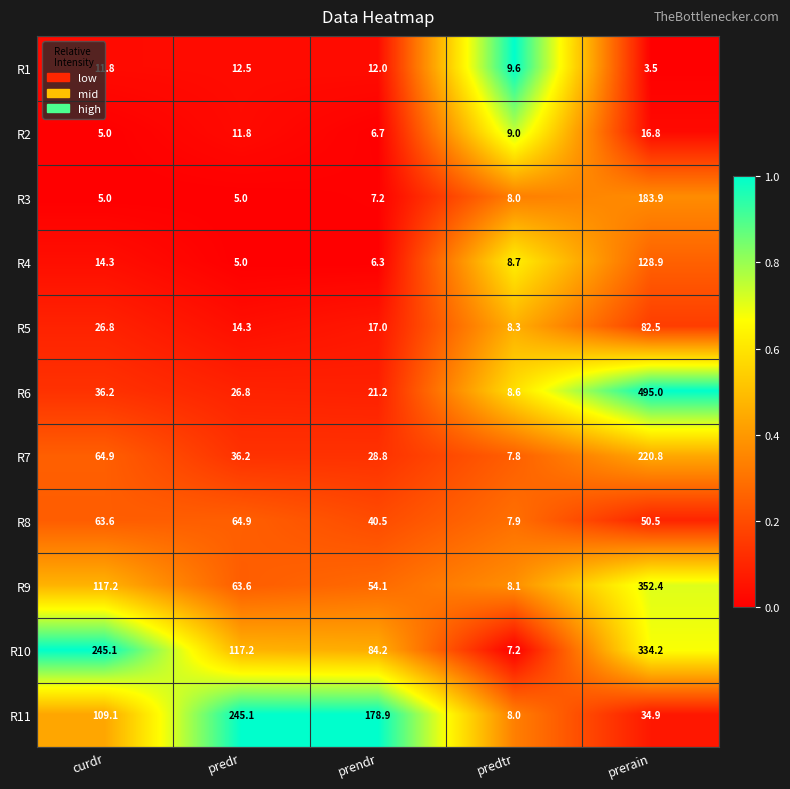

Rank the categories by R9 value from lowest to highest.

predtr, prendr, predr, curdr, prerain